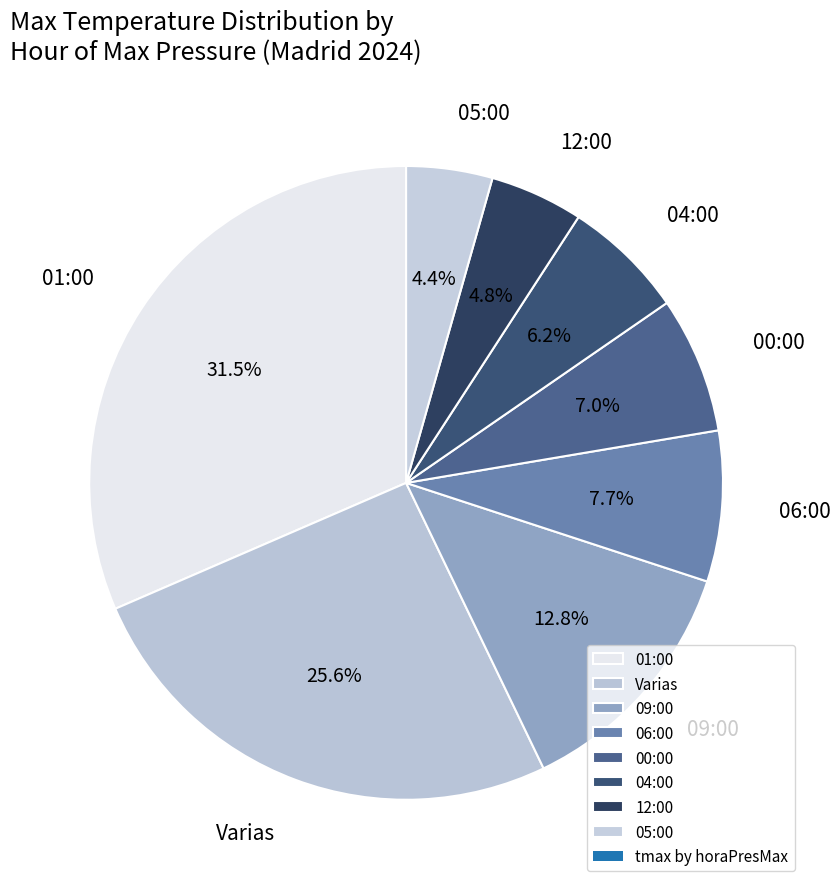

Is it true that 09:00 is 1% of the pie?

False